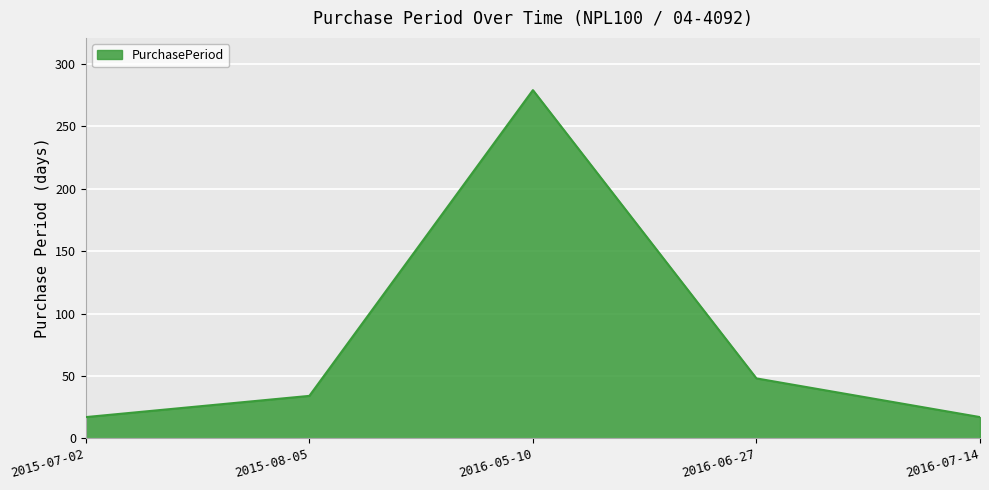

True or false: there are more than 0 points higher than both neighbors.

True